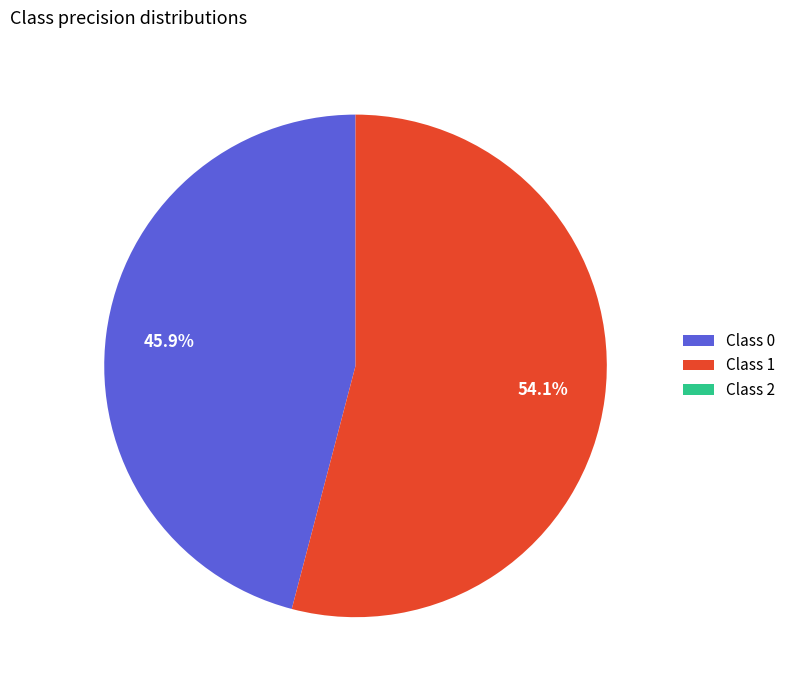

Which slice represents more than half of the pie?

Class 1